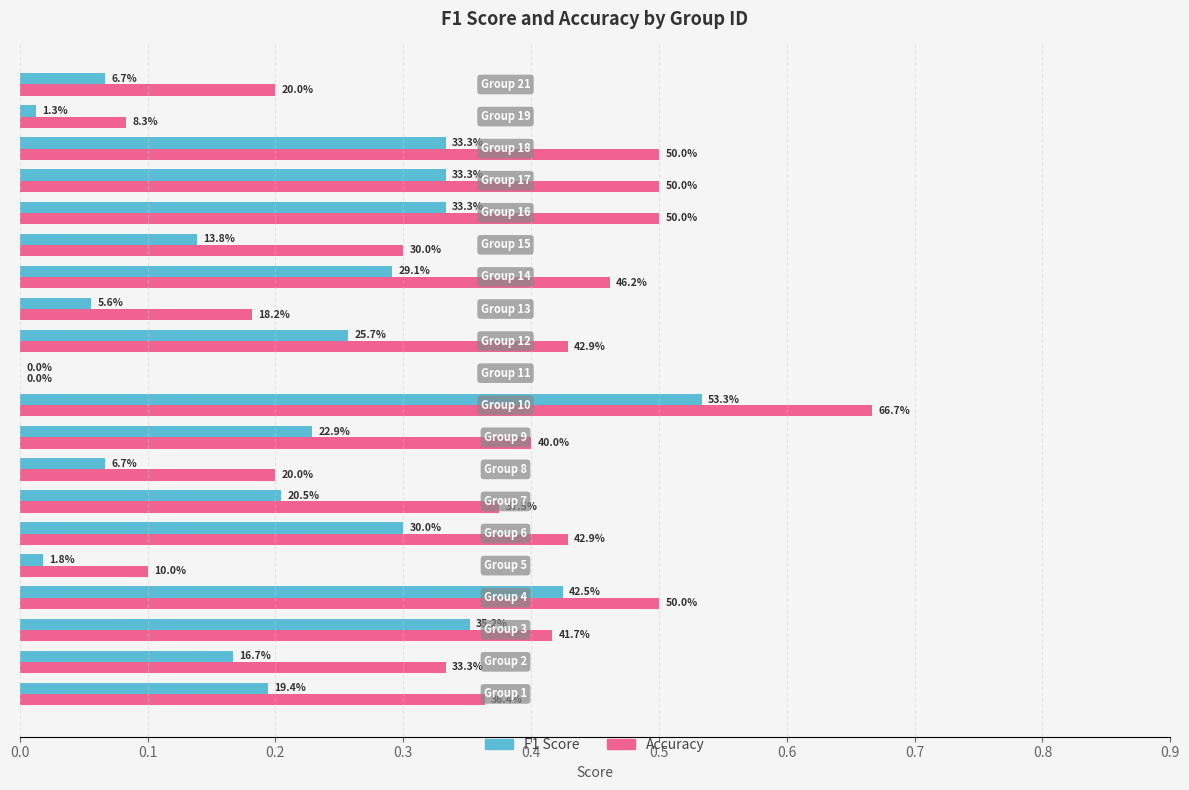

Rank the series by their average value, from lowest to highest.

F1 Score, Accuracy